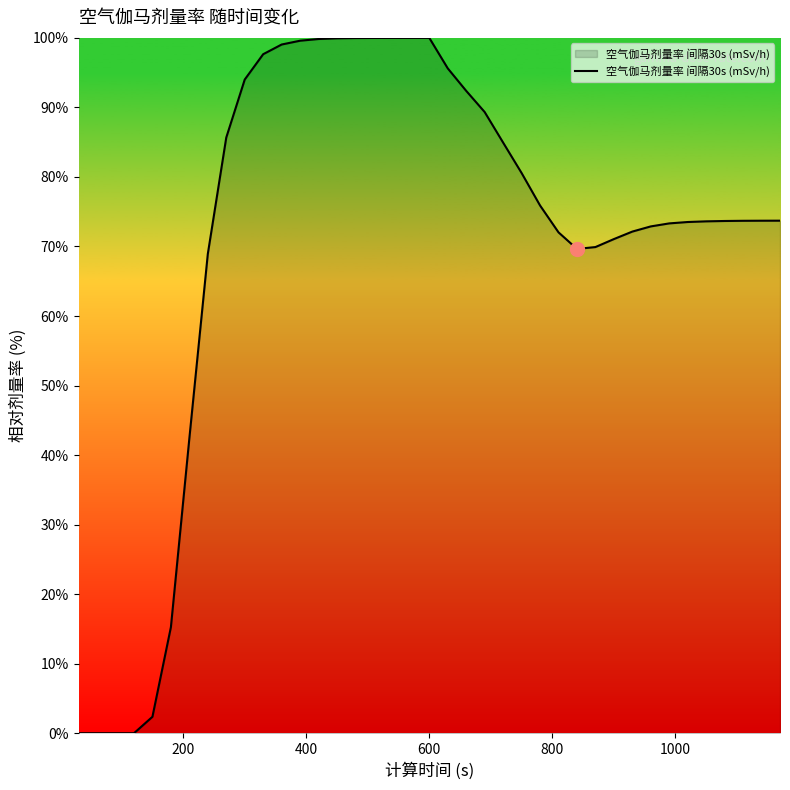

What is the greatest value displayed?

100.0